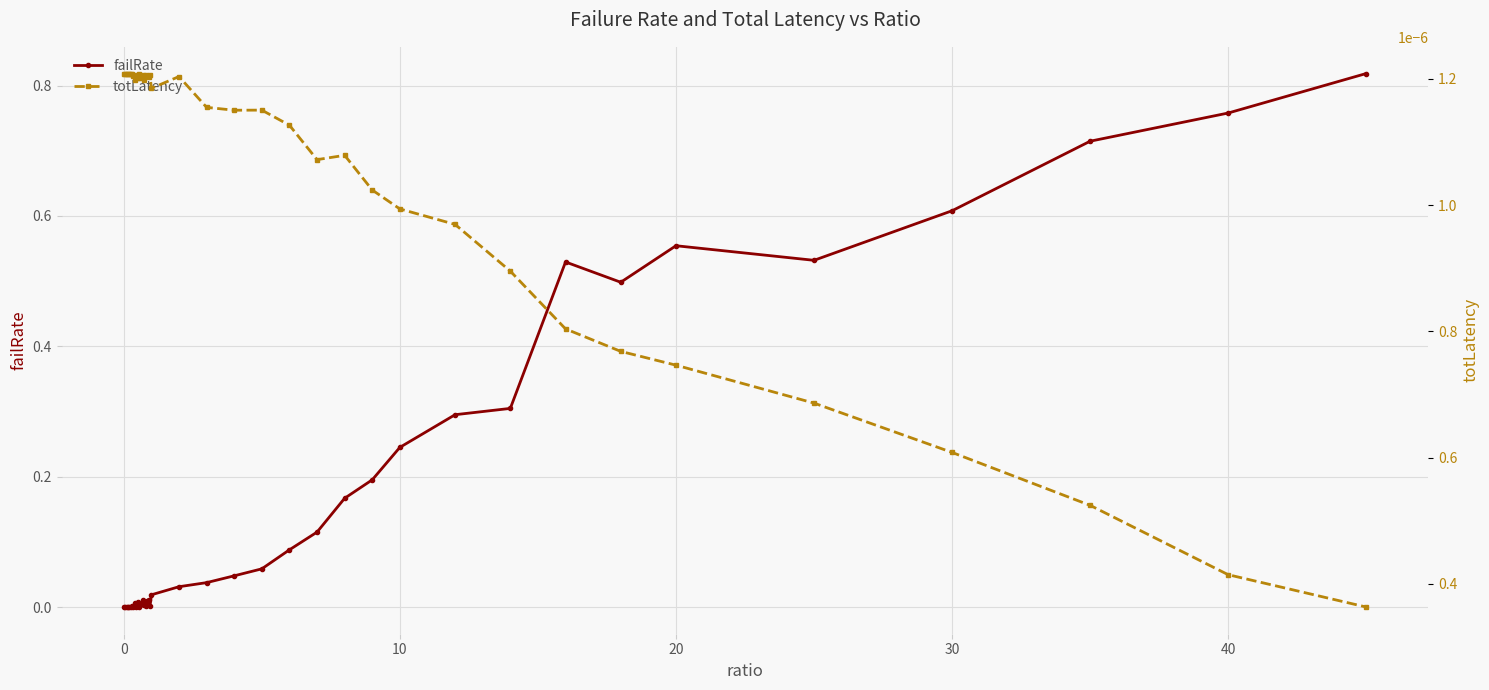

The value of failRate at 30 is 0.8. True or false?

False